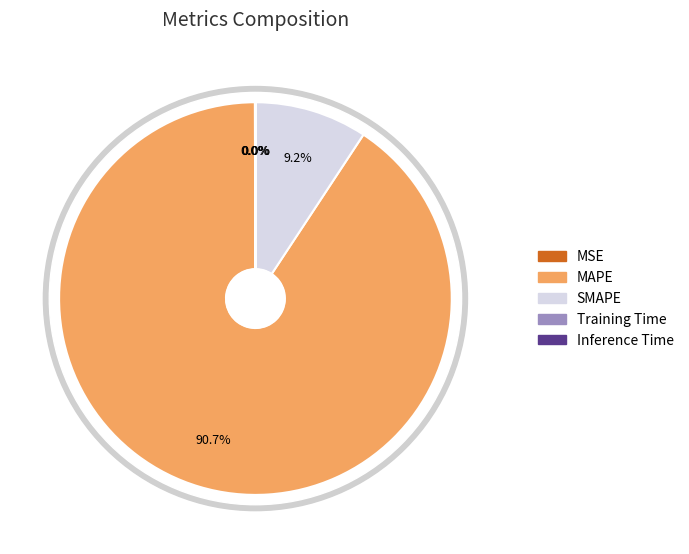

How many slices are in this pie chart?

5